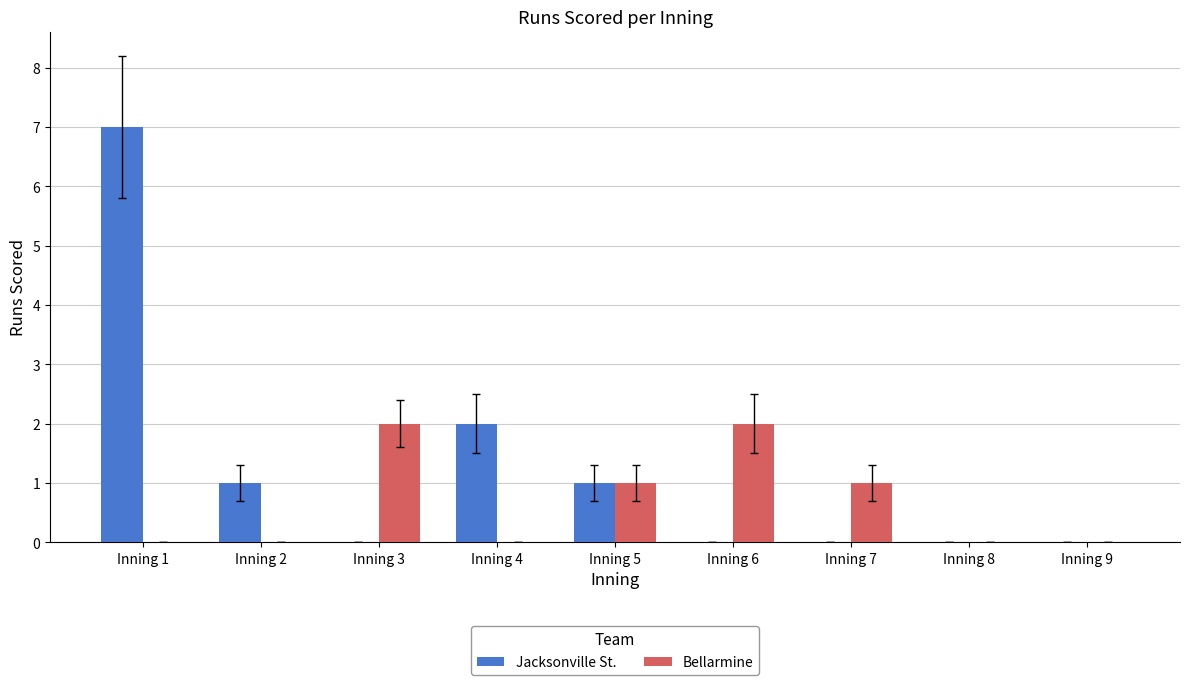

What is the greatest value displayed?

7